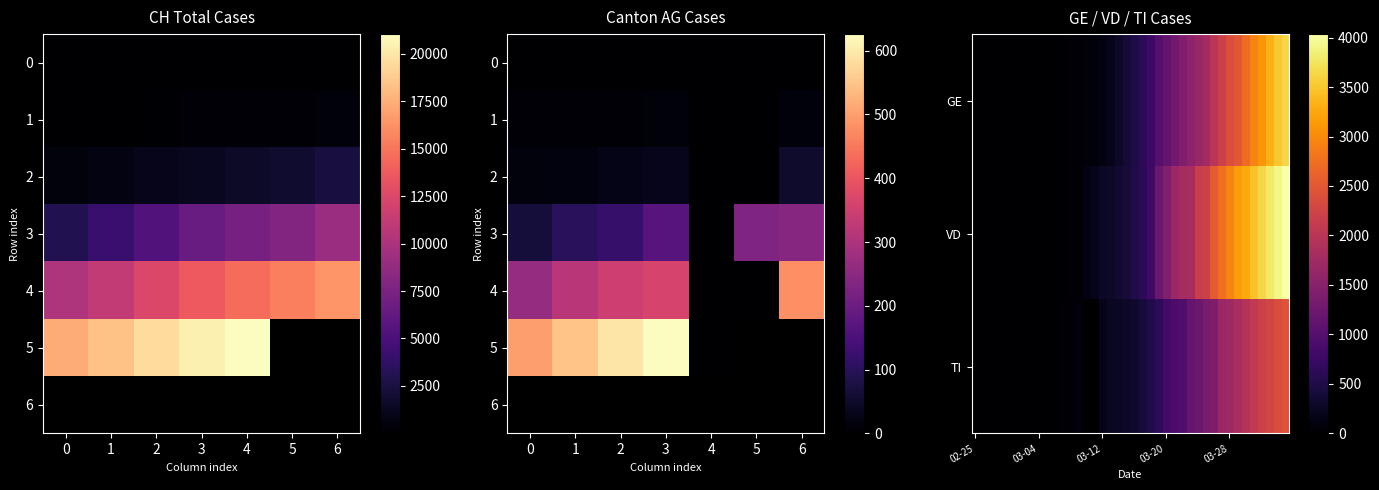

How many values in the VD series are below 508?

20